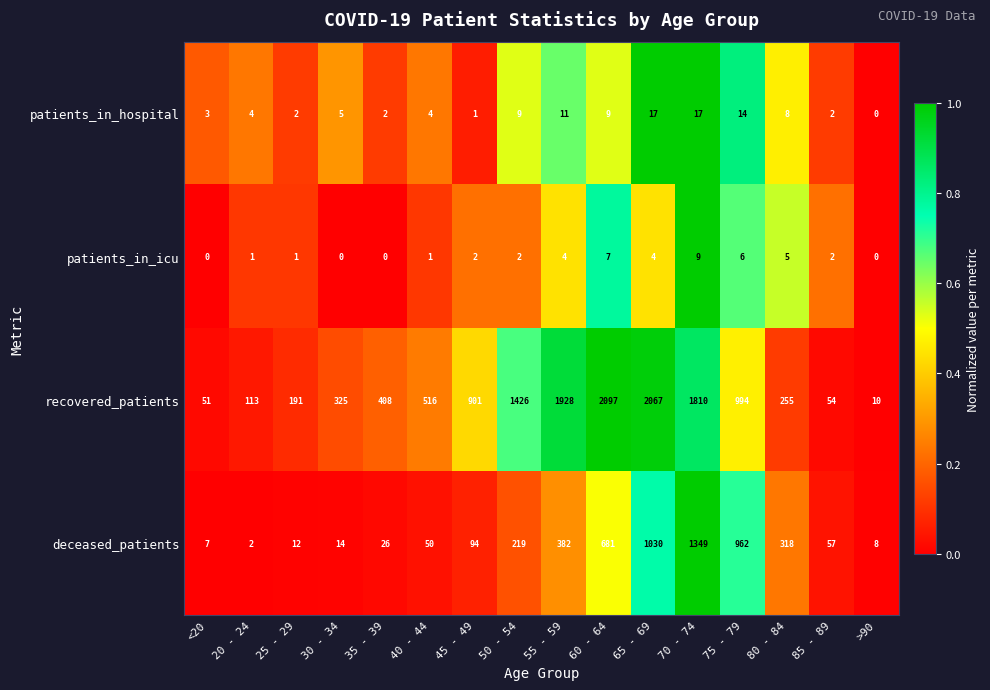

The value of deceased_patients at >90 is 3. True or false?

False